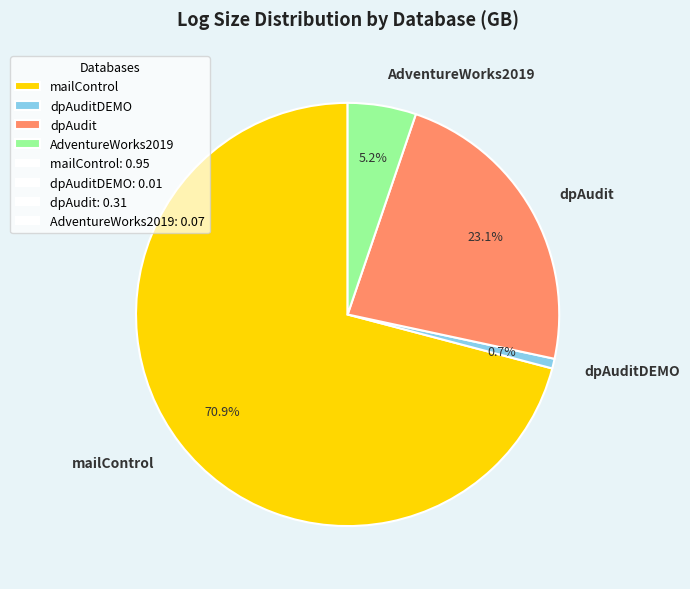

The dpAudit slice represents 32% of the pie. True or false?

False